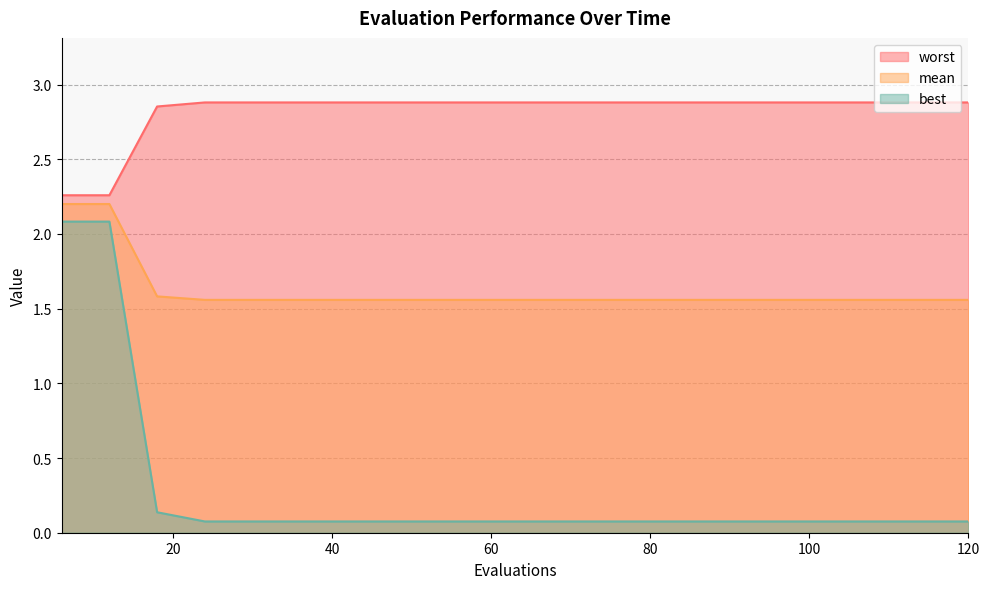

The value of mean at 78 is 2.2. True or false?

False